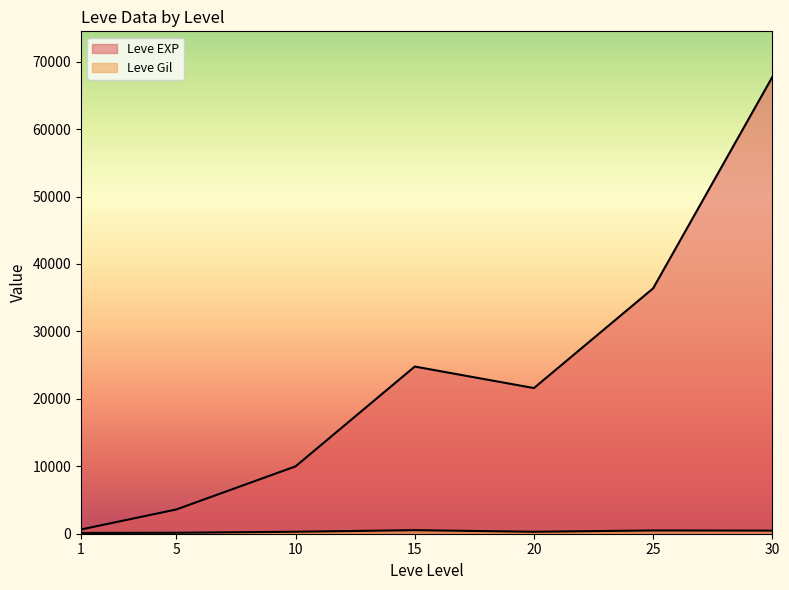

True or false: Leve EXP and Leve Gil intersect in this chart.

False